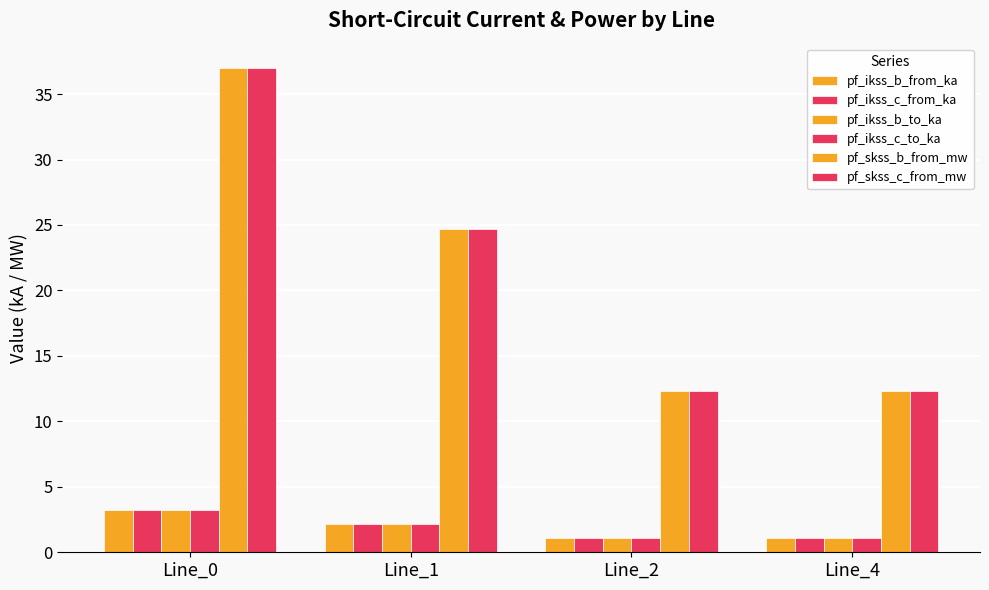

What is the difference between the maximum and minimum values in the pf_skss_b_from_mw series?

24.7